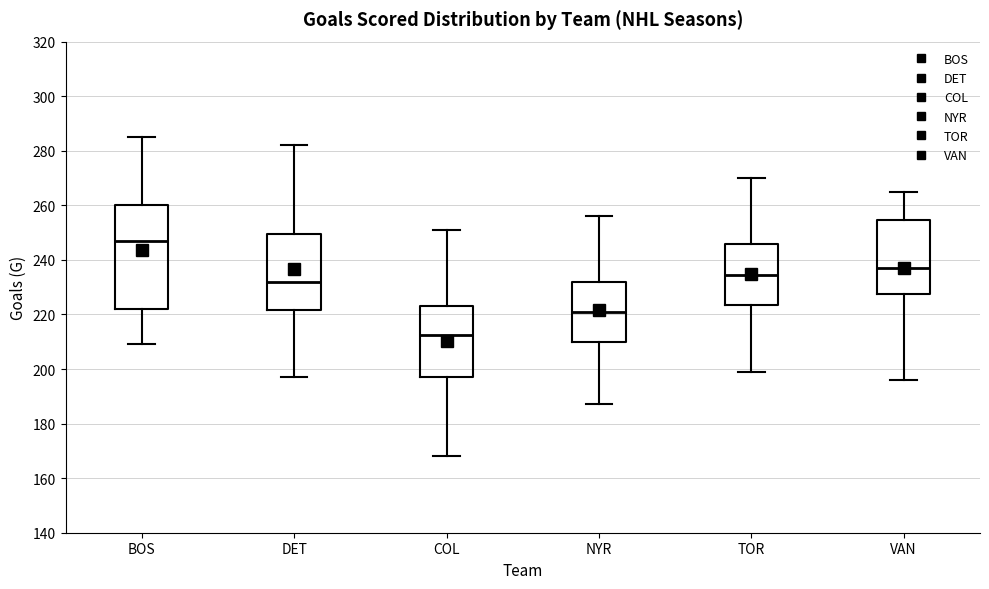

Which box's median line is the highest?

BOS